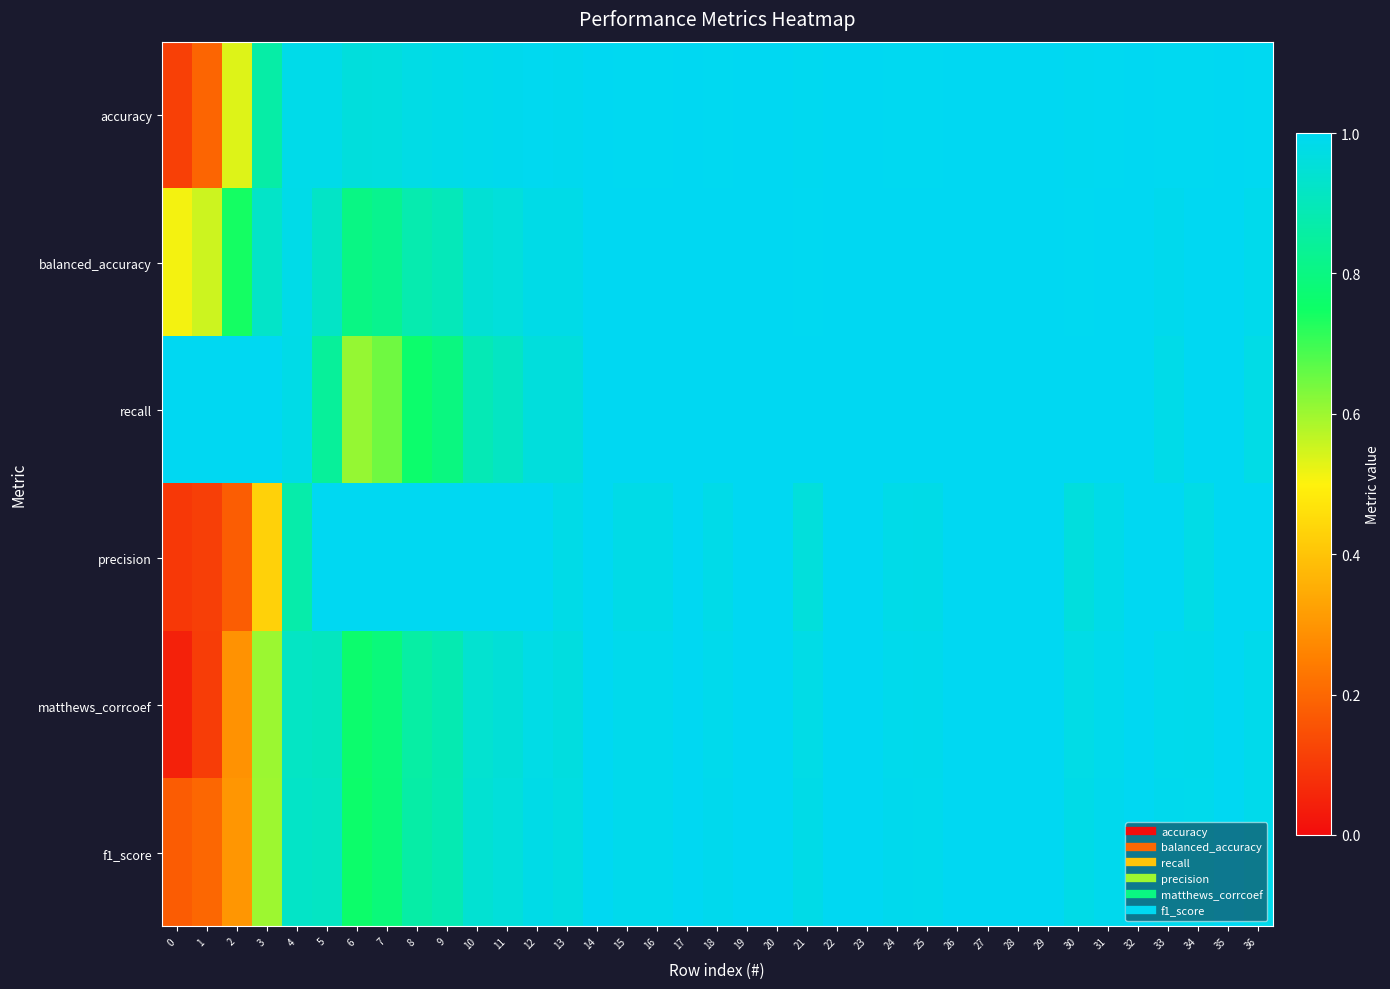

Which series has the largest total across all categories?

recall